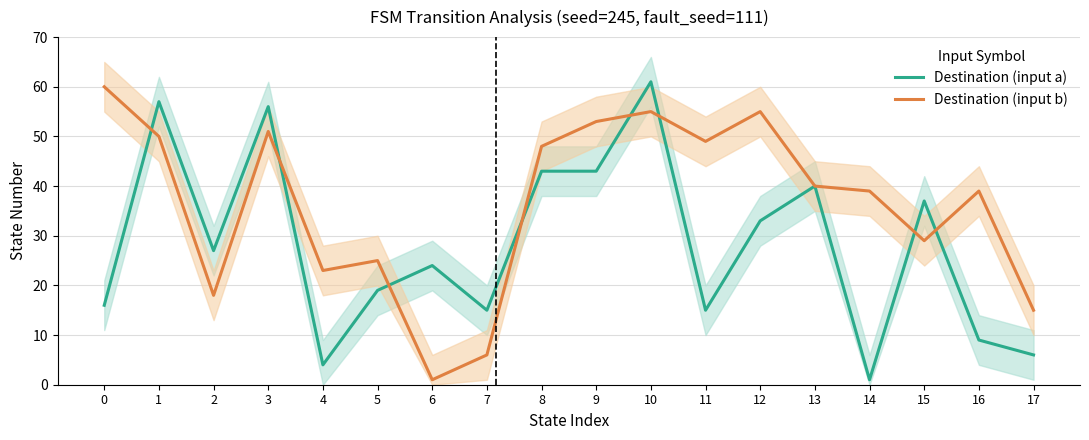

True or false: Destination (input b) and Destination (input a) intersect in this chart.

True